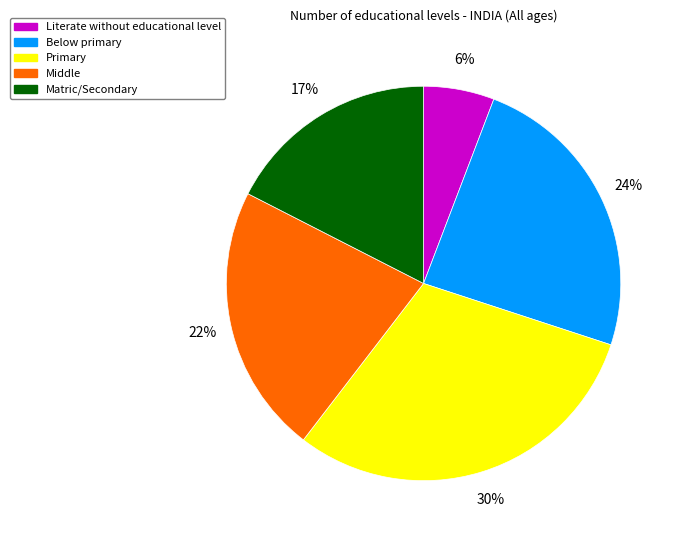

To the nearest percent, what is the average slice percentage?

20%